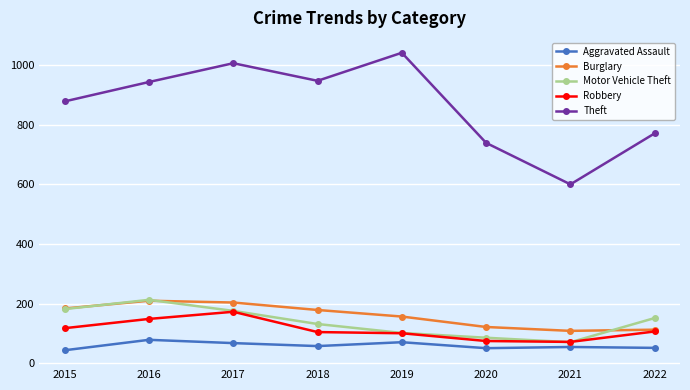

The value of Robbery at 2015 is 118. True or false?

True